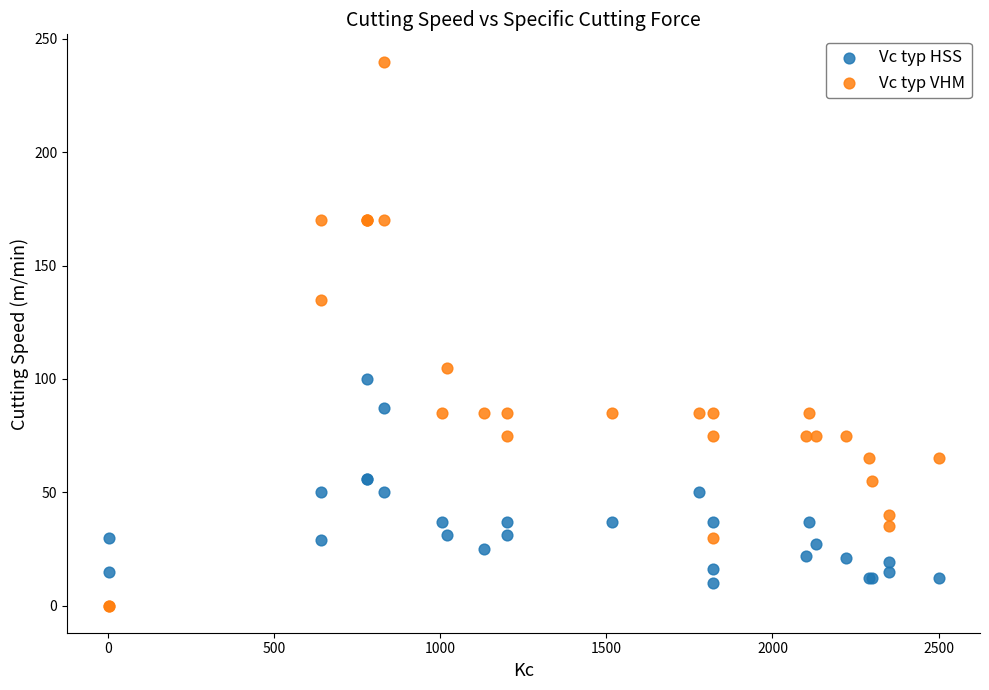

Which series contains the lowest Y value?

Vc typ VHM